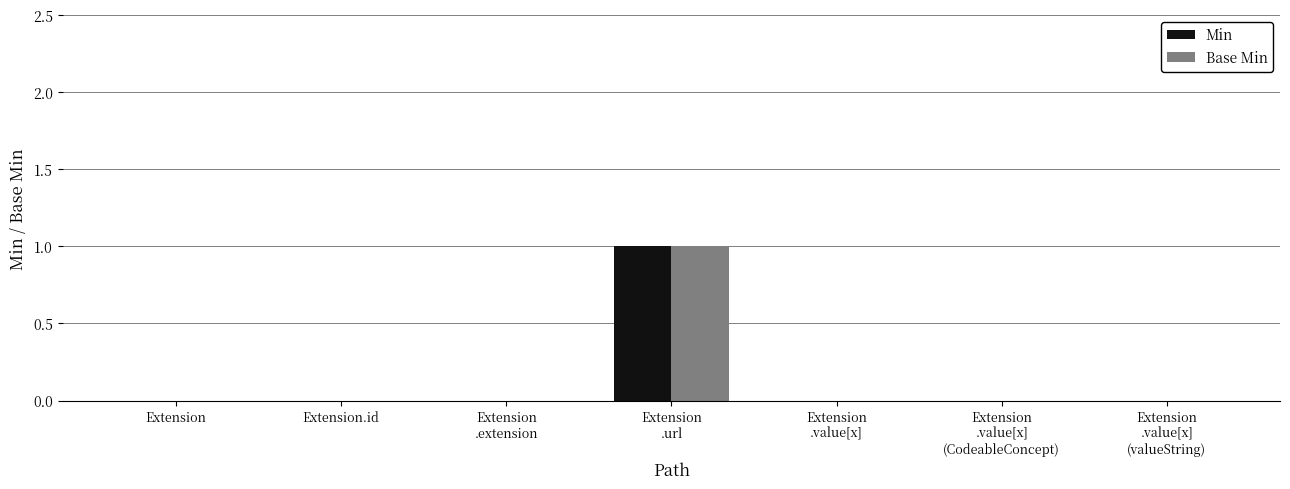

How many Min values are between 0 and 1?

7